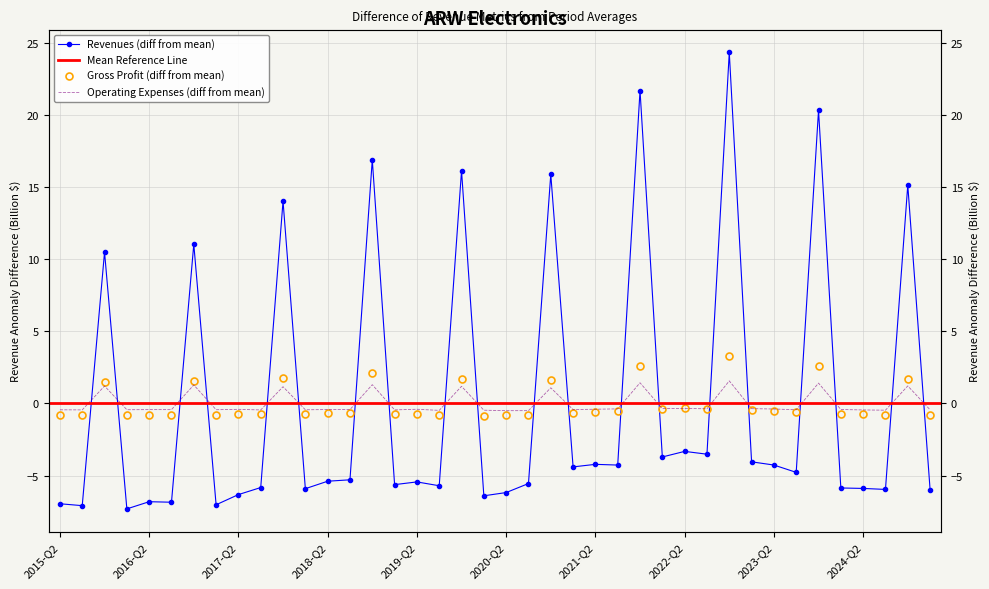

Rank the series at 2023-Q2 from lowest to highest value.

Revenues, Cost of Revenue, Gross Profit